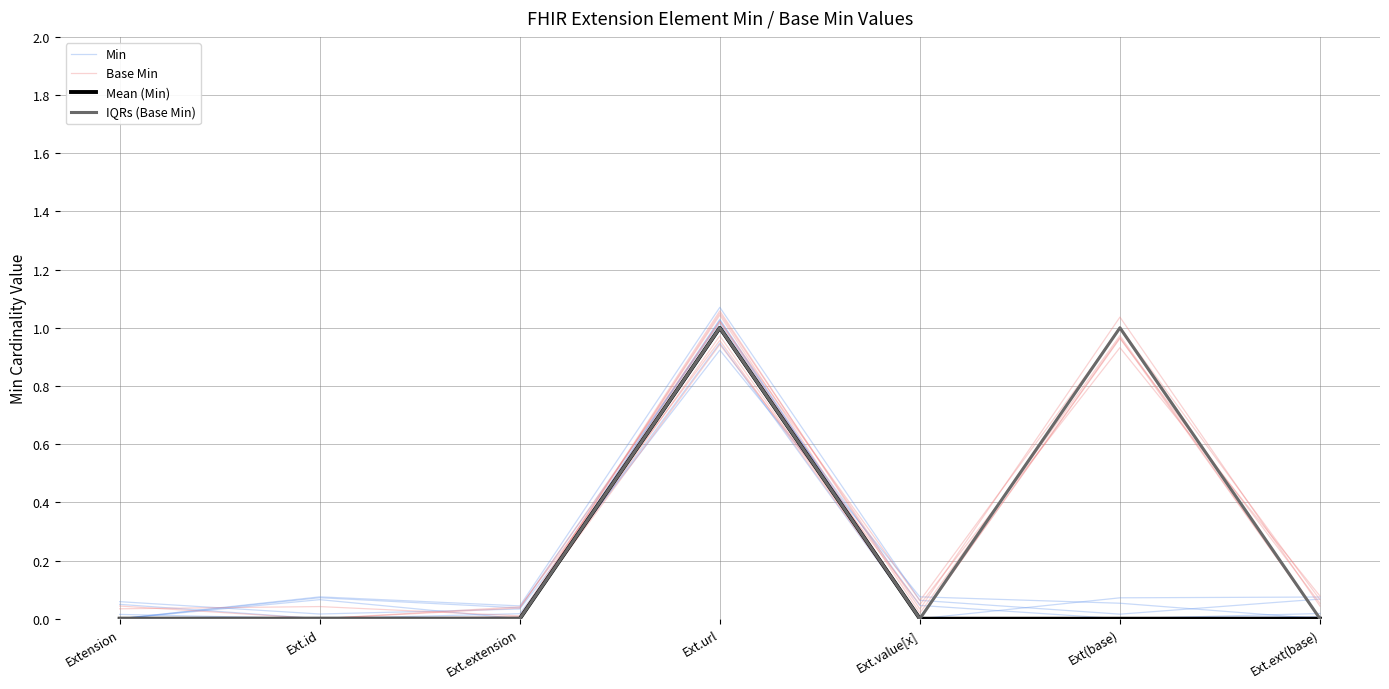

How many categories are shown in the chart?

7